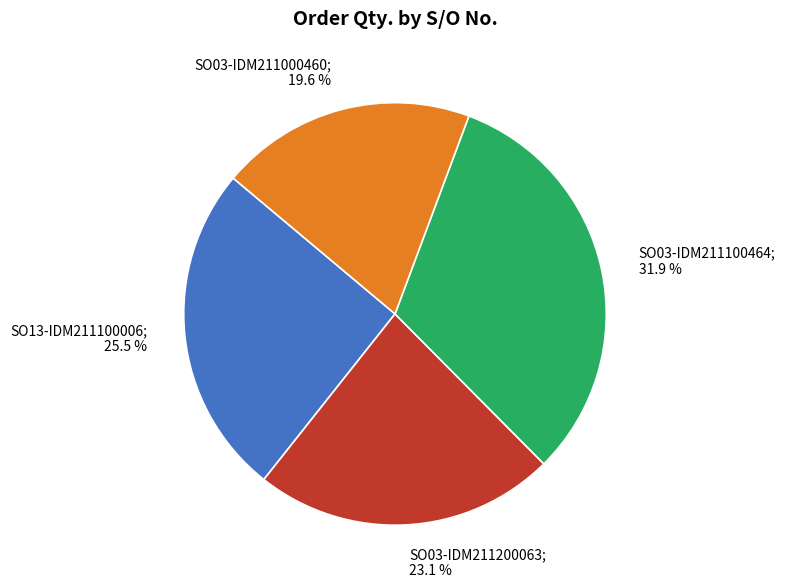

Is there any slice that represents more than half of the pie?

No